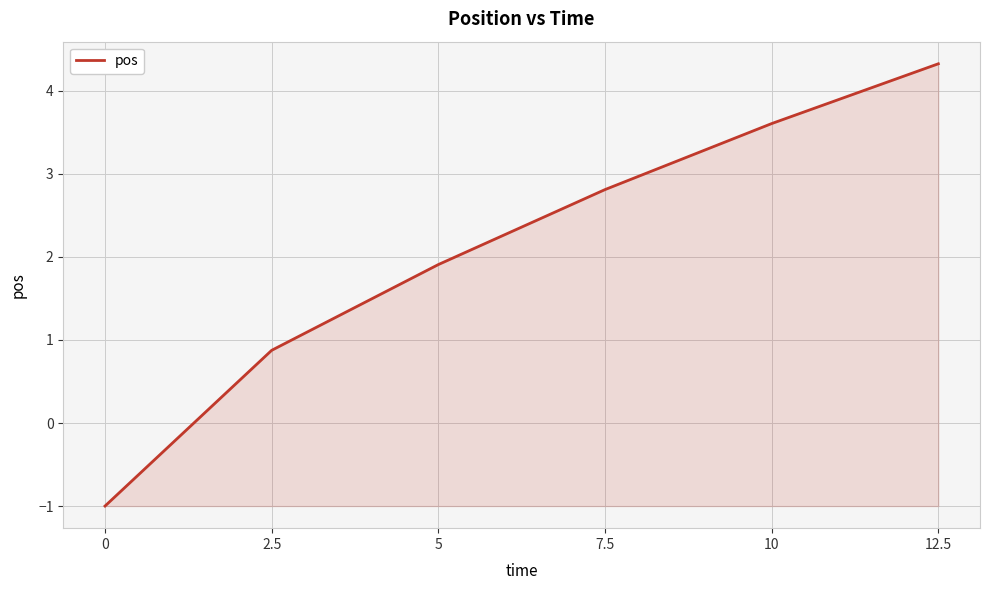

What is the maximum value shown in the chart?

4.3